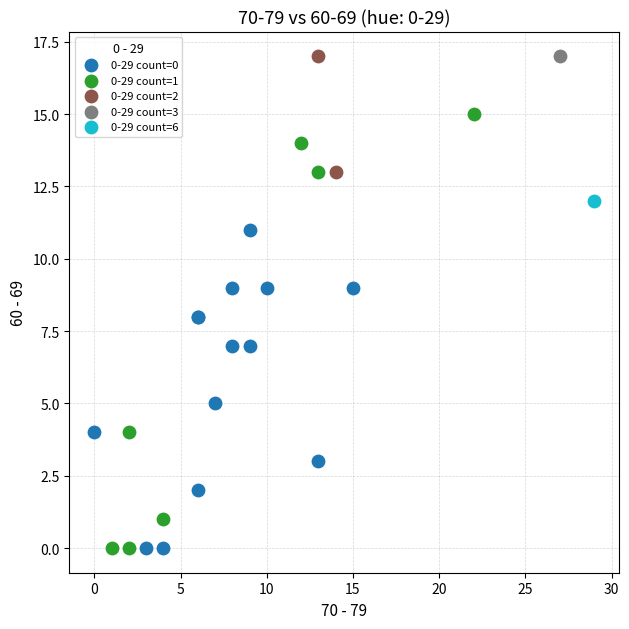

What are all the series names shown in the legend?

0-29 count=0, 0-29 count=1, 0-29 count=2, 0-29 count=3, 0-29 count=6